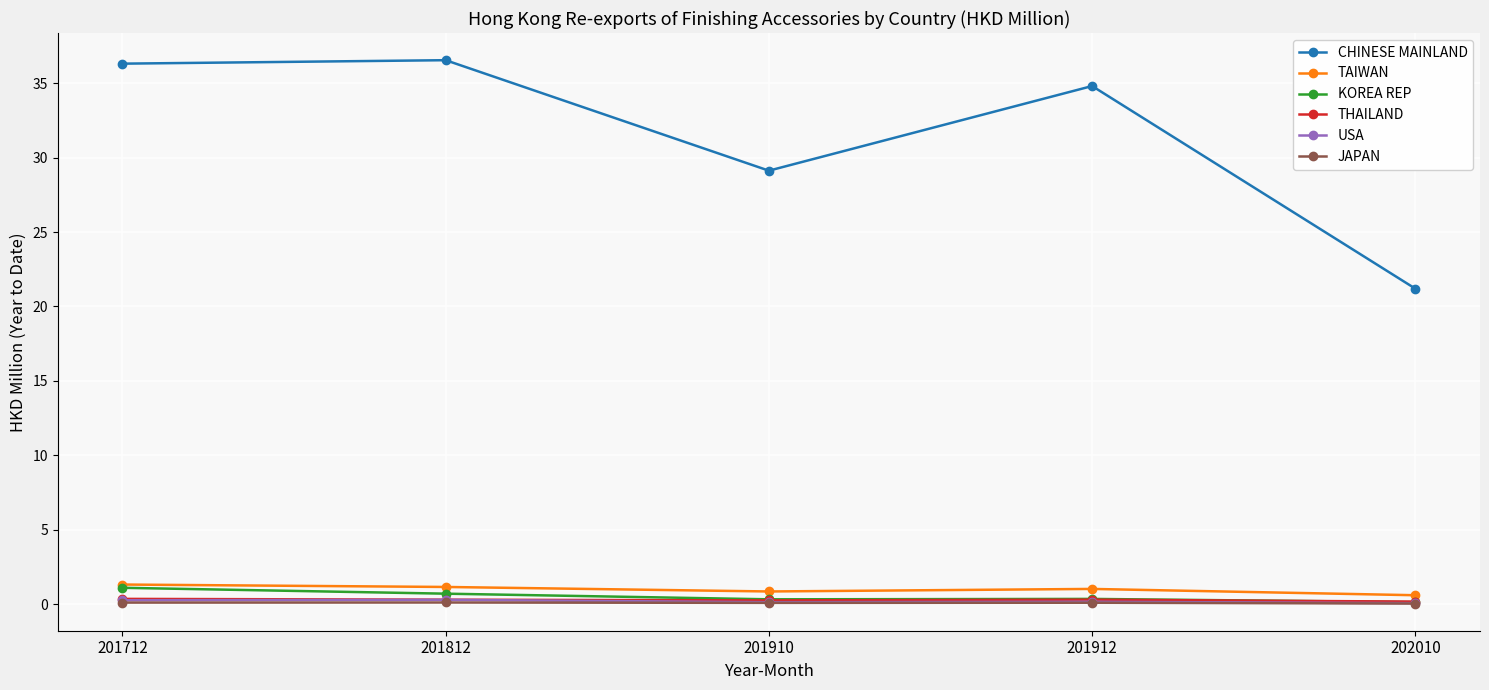

True or false: THAILAND and CHINESE MAINLAND intersect in this chart.

False